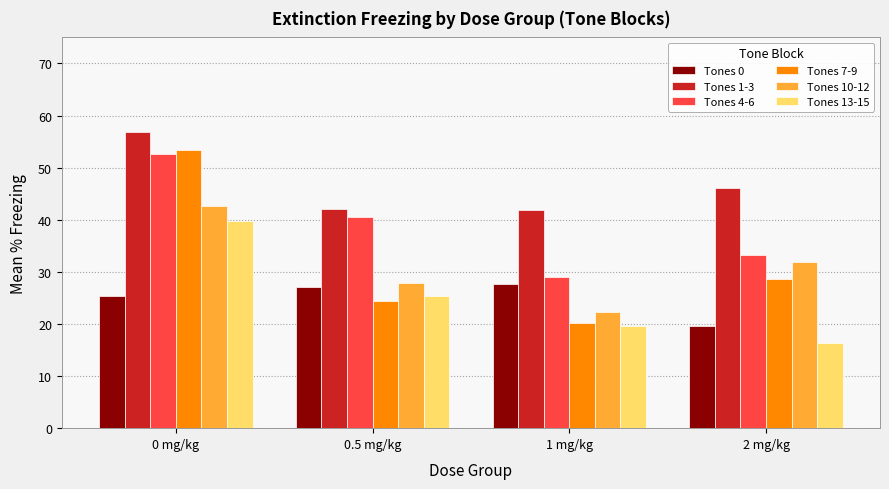

What is the difference between the second highest and minimum values in the Tones 10-12 series?

9.5